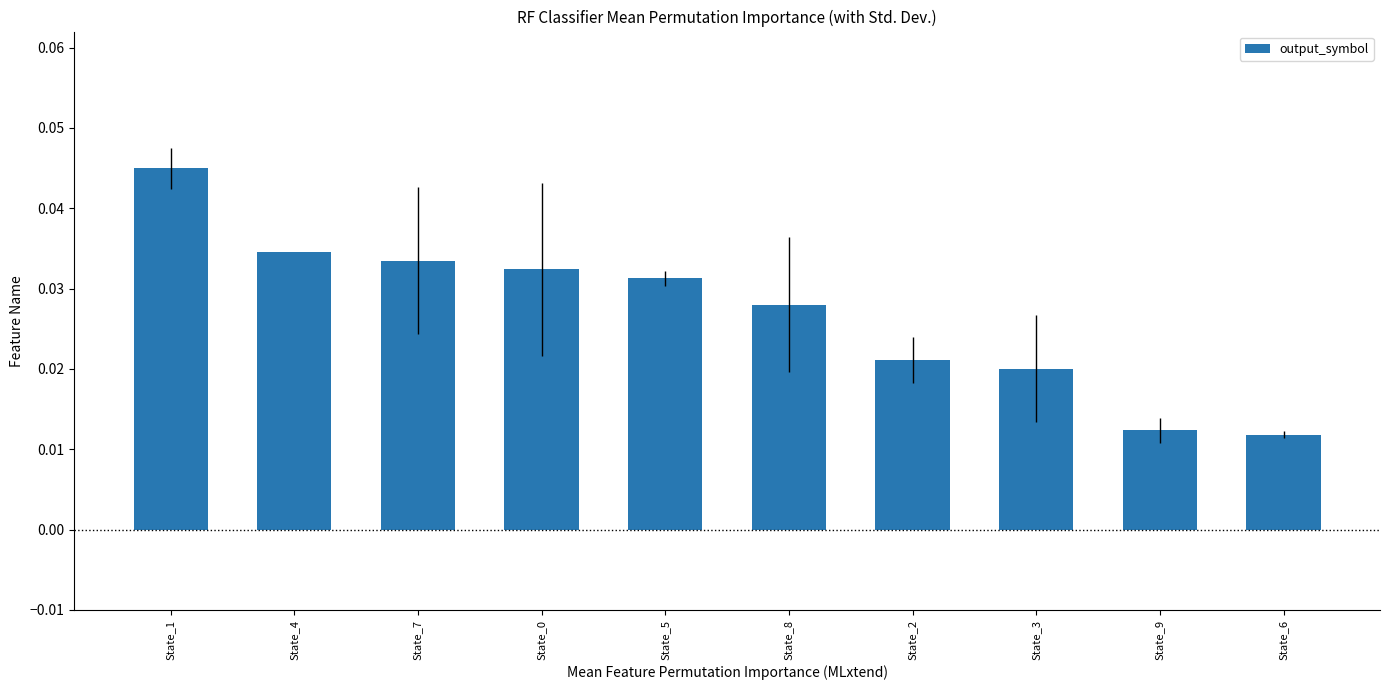

How many values are between 0 and 1?

10